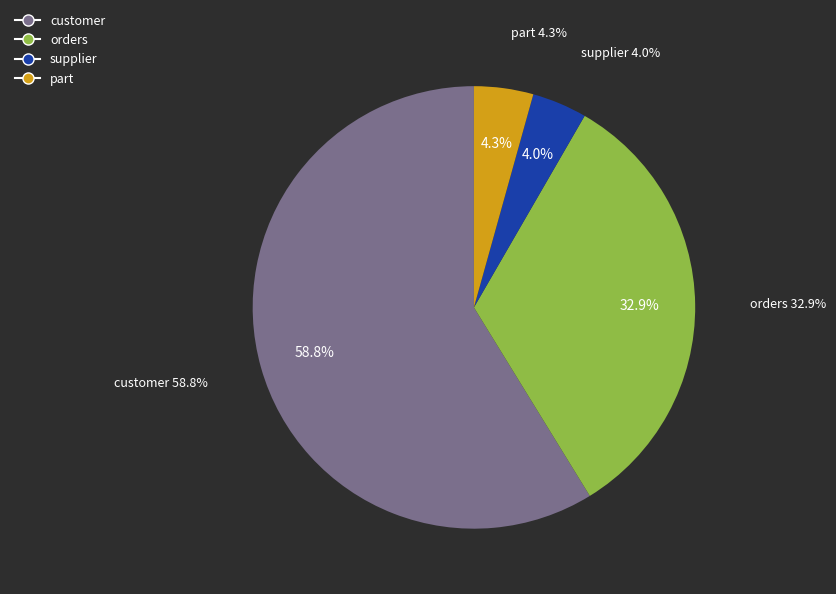

Is there a majority slice in this chart?

Yes